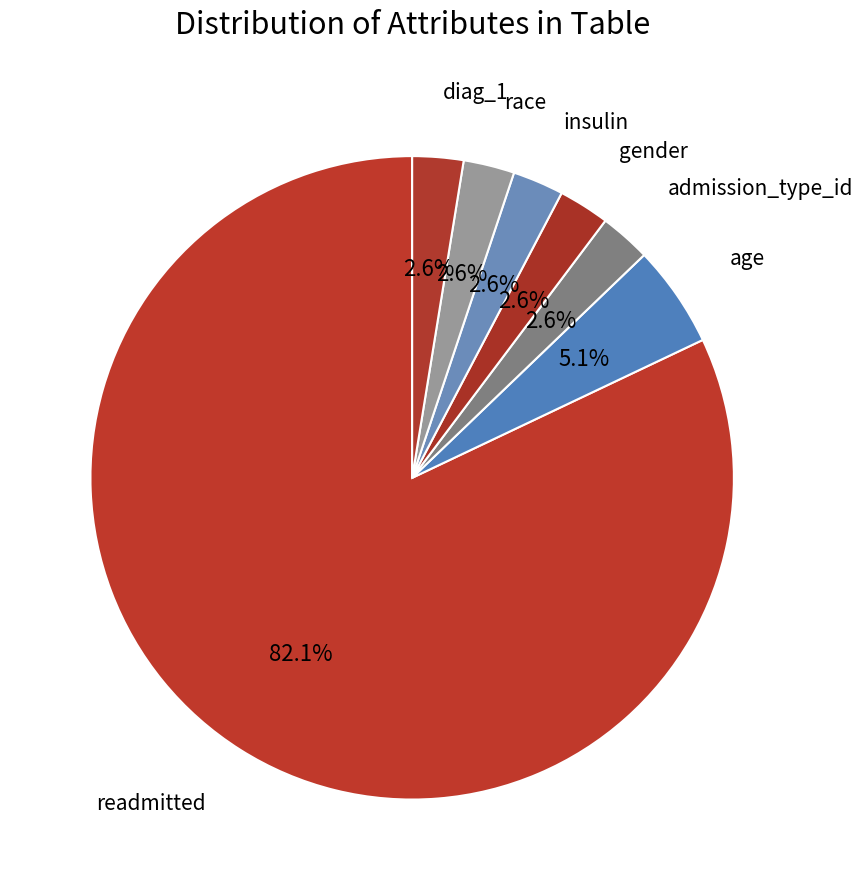

Does diag_1 account for over 50% of the chart?

No